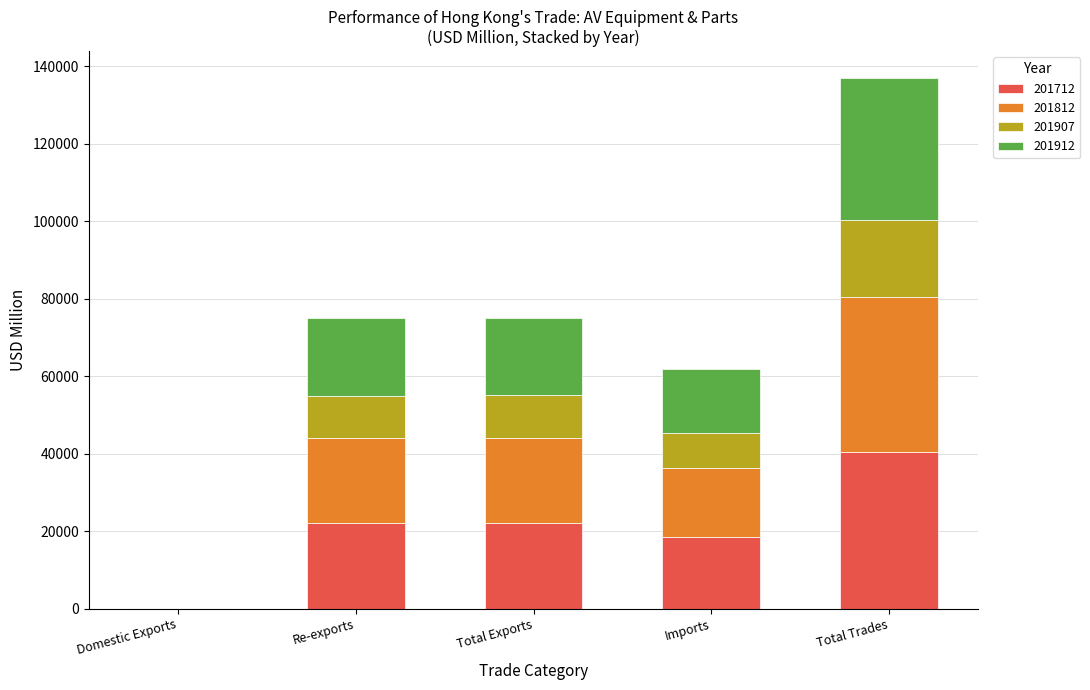

What is the total value across all series at Total Exports?

75054.3